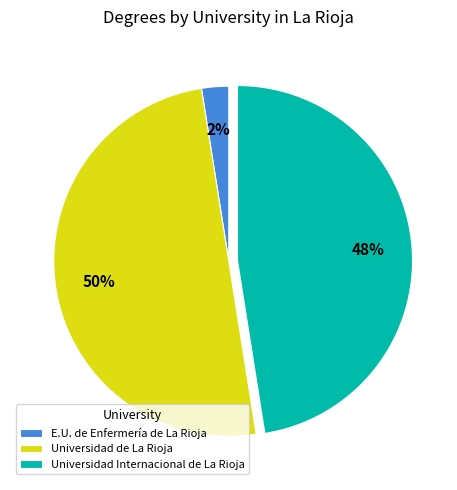

Is the sum of Universidad Internacional de La Rioja and Universidad de La Rioja greater than half?

Yes